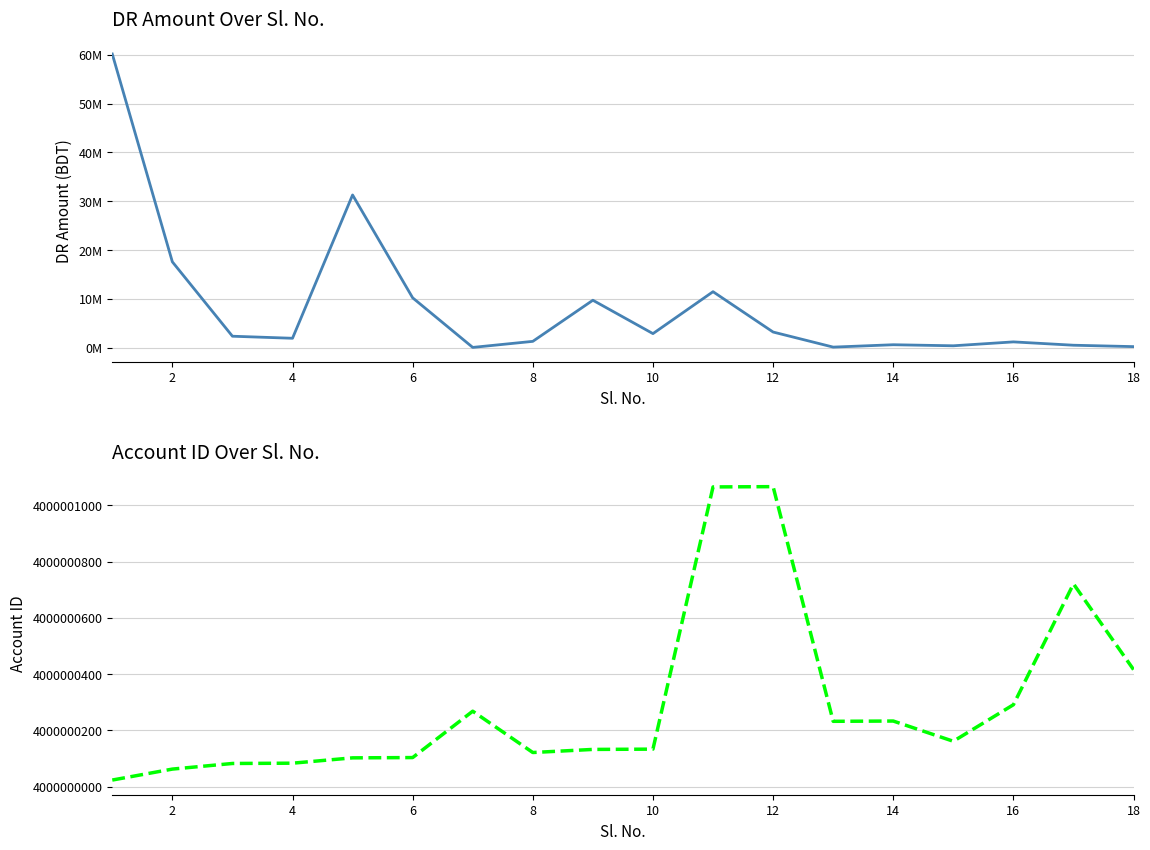

What is the difference between the Account ID values at 4 and 11?

985.0